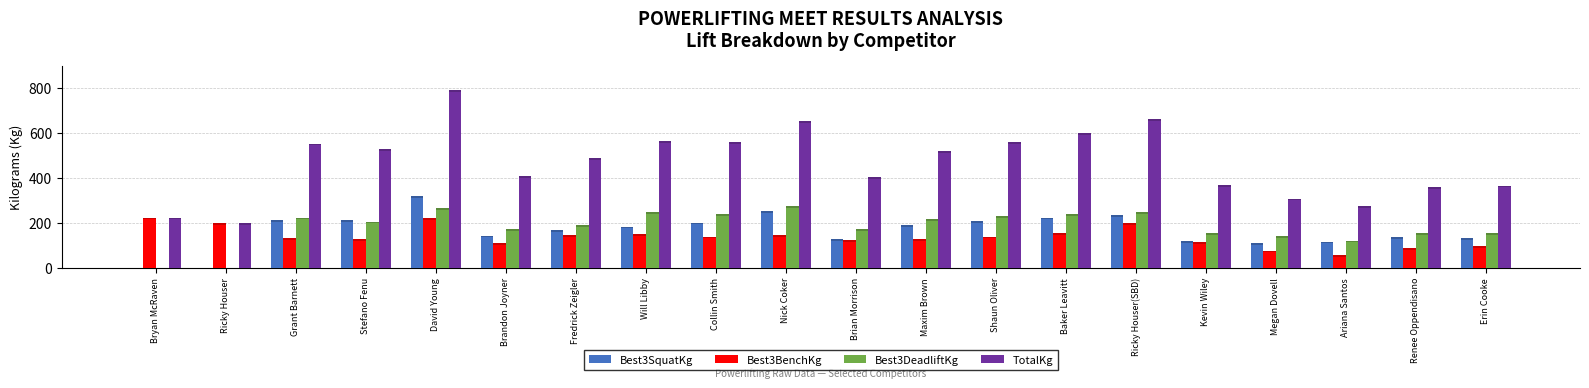

What is the value of the Best3SquatKg bar at the 9th from the left?

192.5